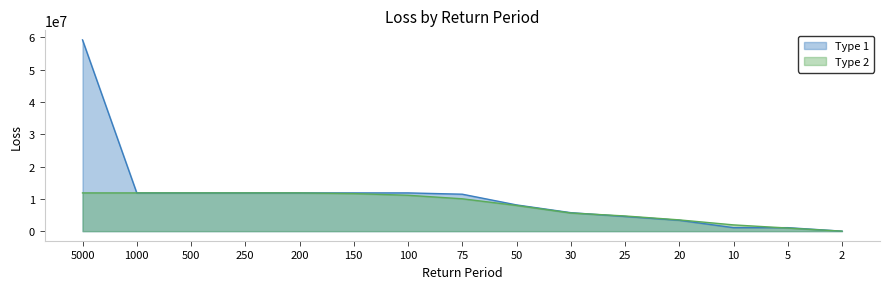

What is the sum of the Type 2 values at 500 and 1000?

23700001.0